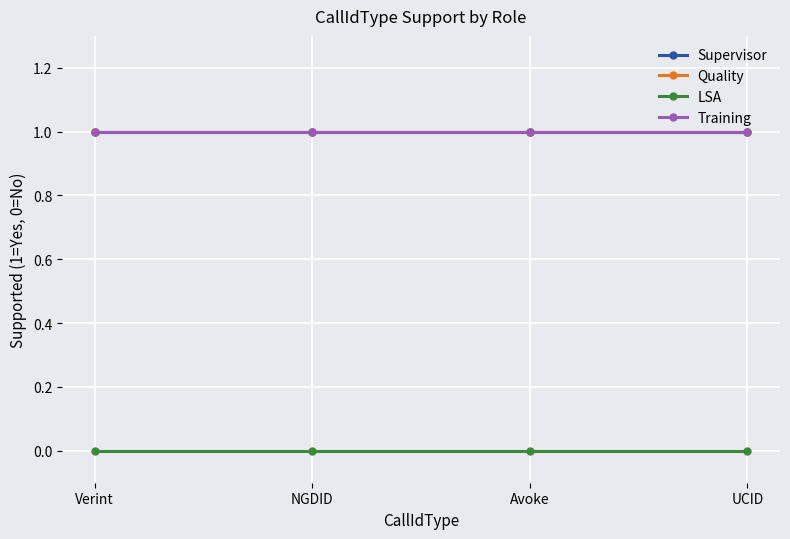

True or false: Supervisor has a value of 1 at Verint.

True